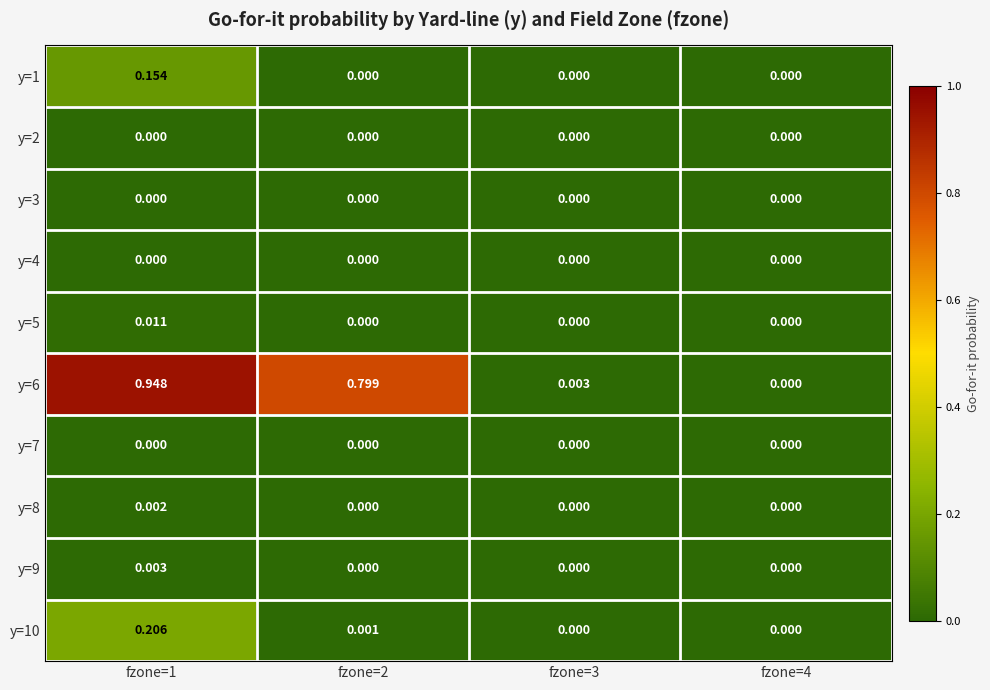

How many categories are shown in the chart?

4